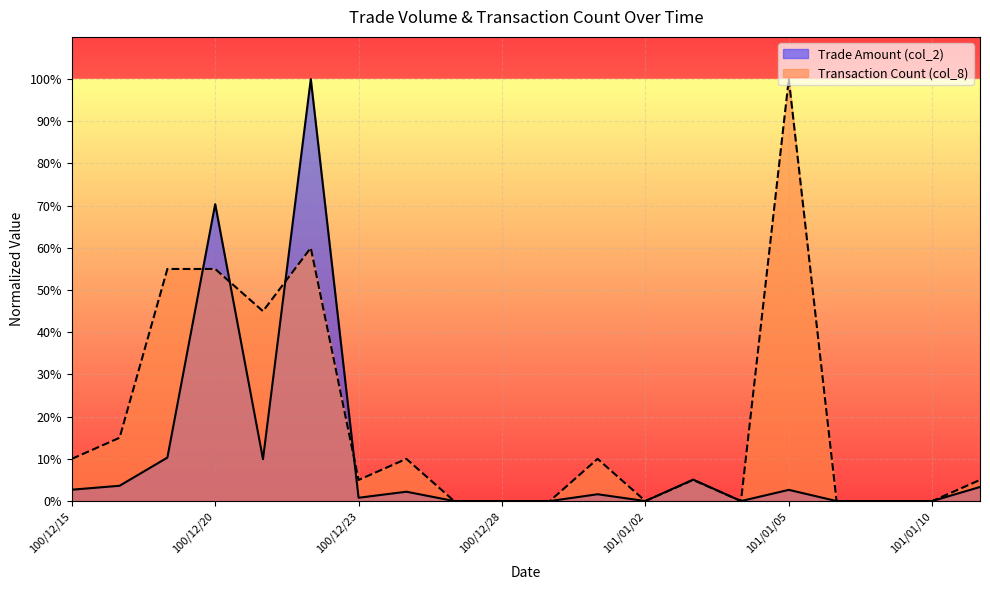

Which has a higher value, 101/01/04 or 101/01/09?

101/01/04